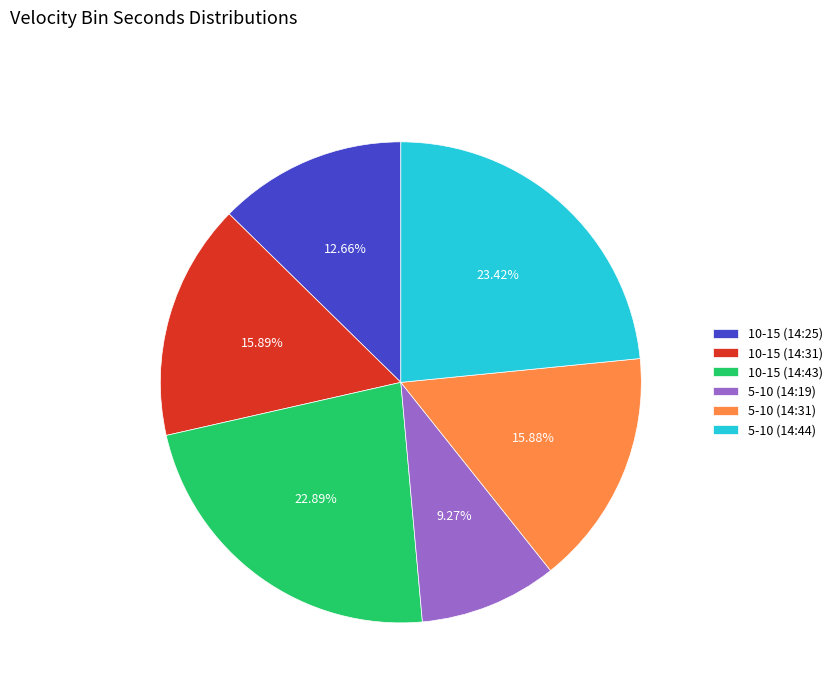

Which has a higher value, 5-10 (14:44) or 5-10 (14:31)?

5-10 (14:44)